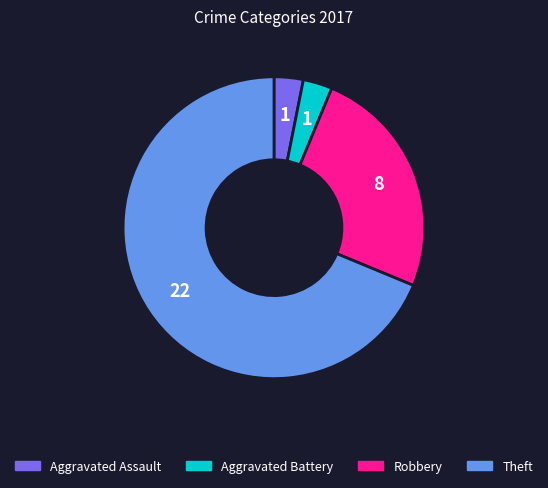

Which has a higher value, Theft or Aggravated Assault?

Theft